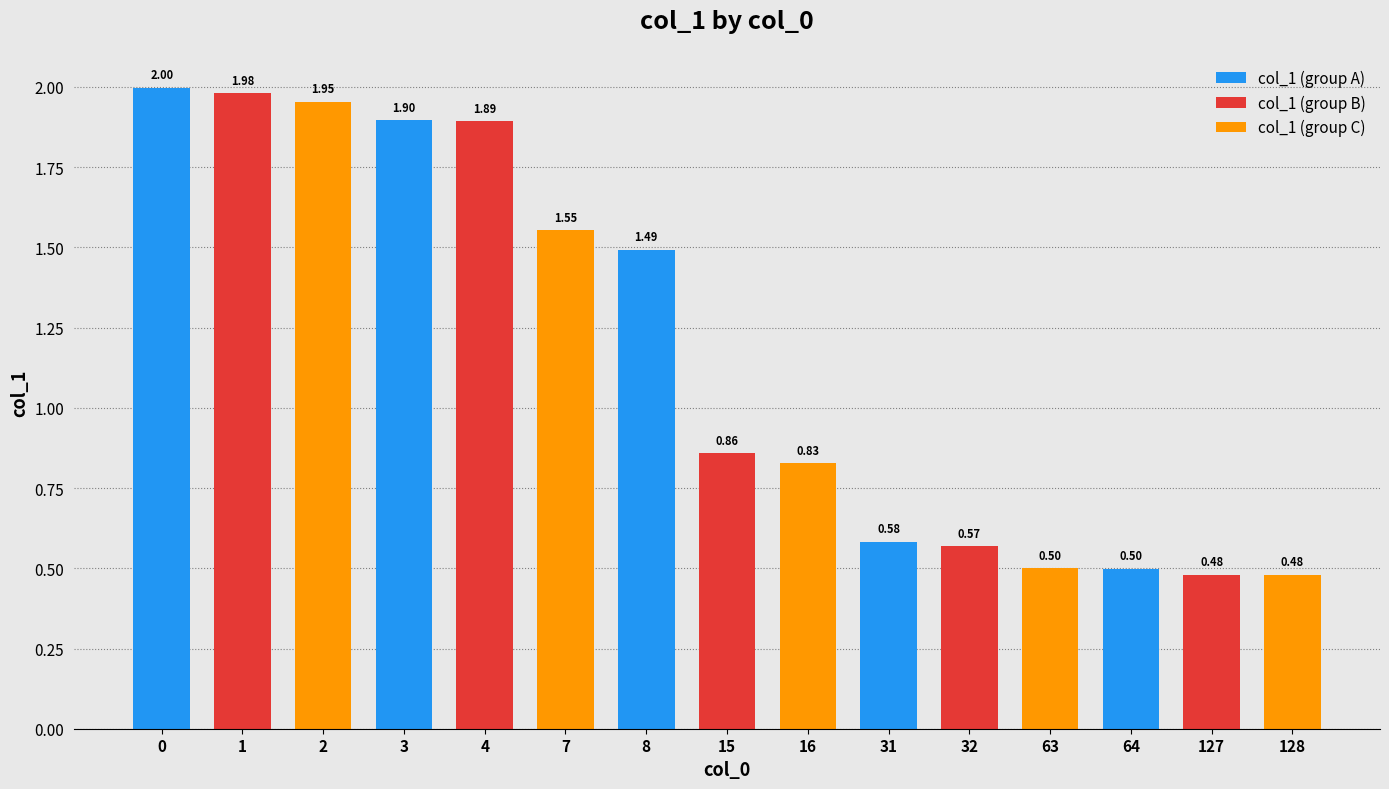

What is the change in value from 2 to 63?

-1.5